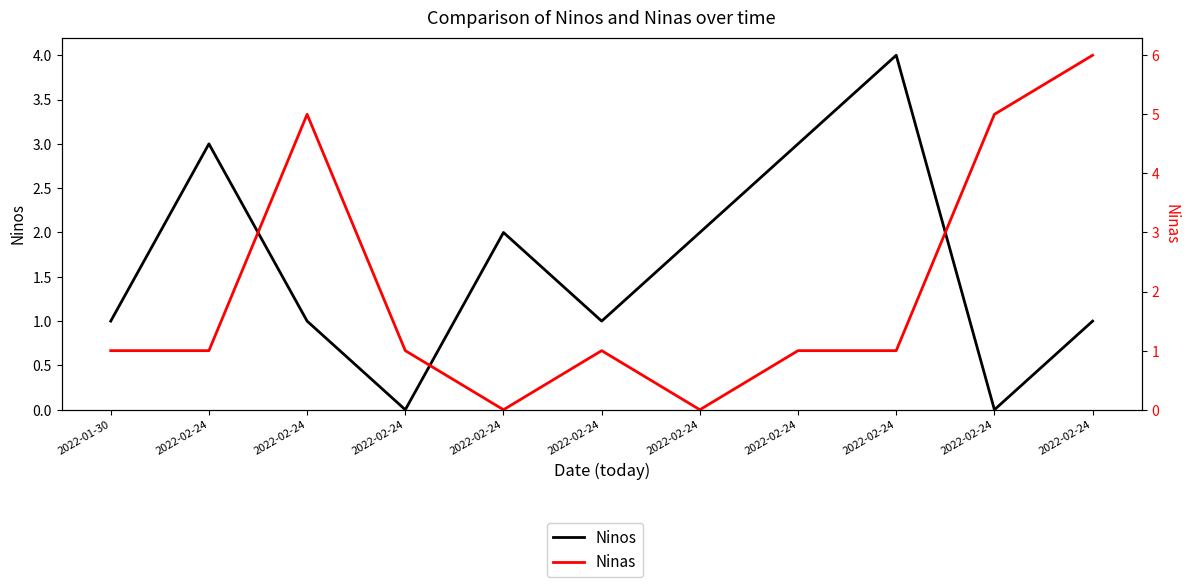

Rank the series at 2022-02-24 from lowest to highest value.

Ninas, Ninos